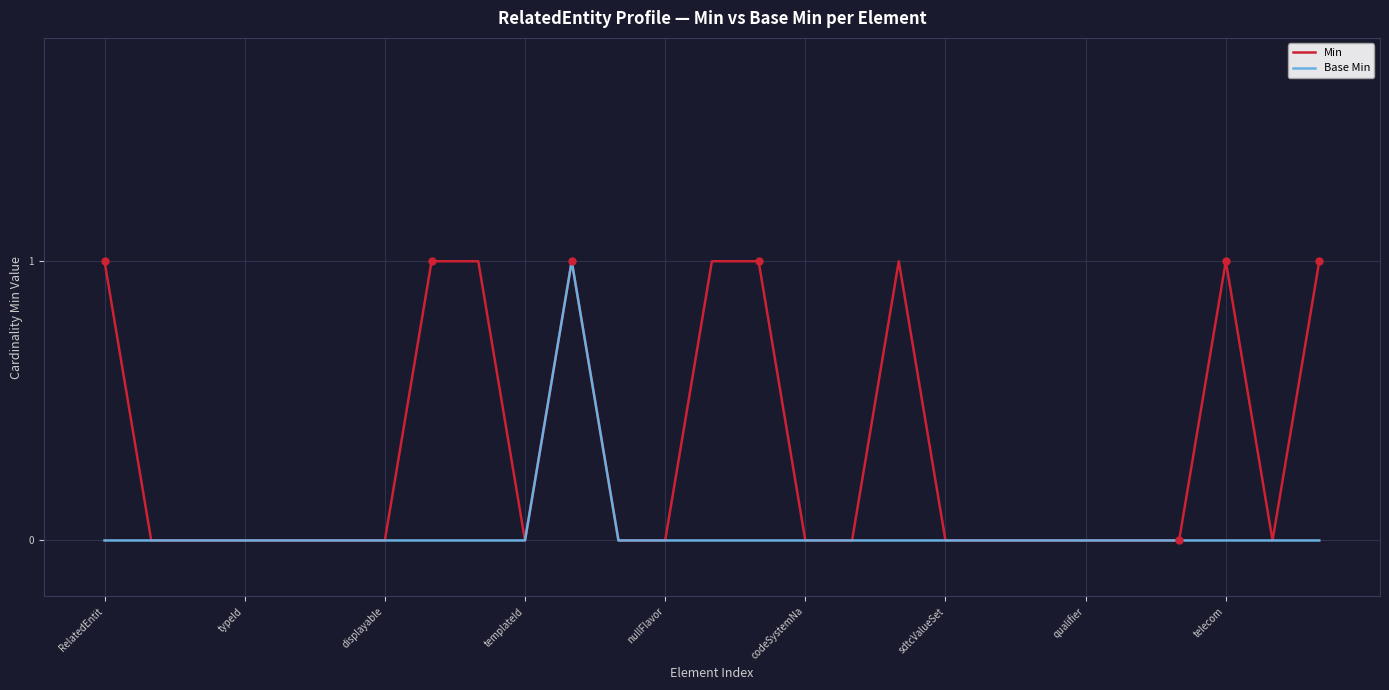

Rank the series by their average value, from highest to lowest.

Min, Base Min